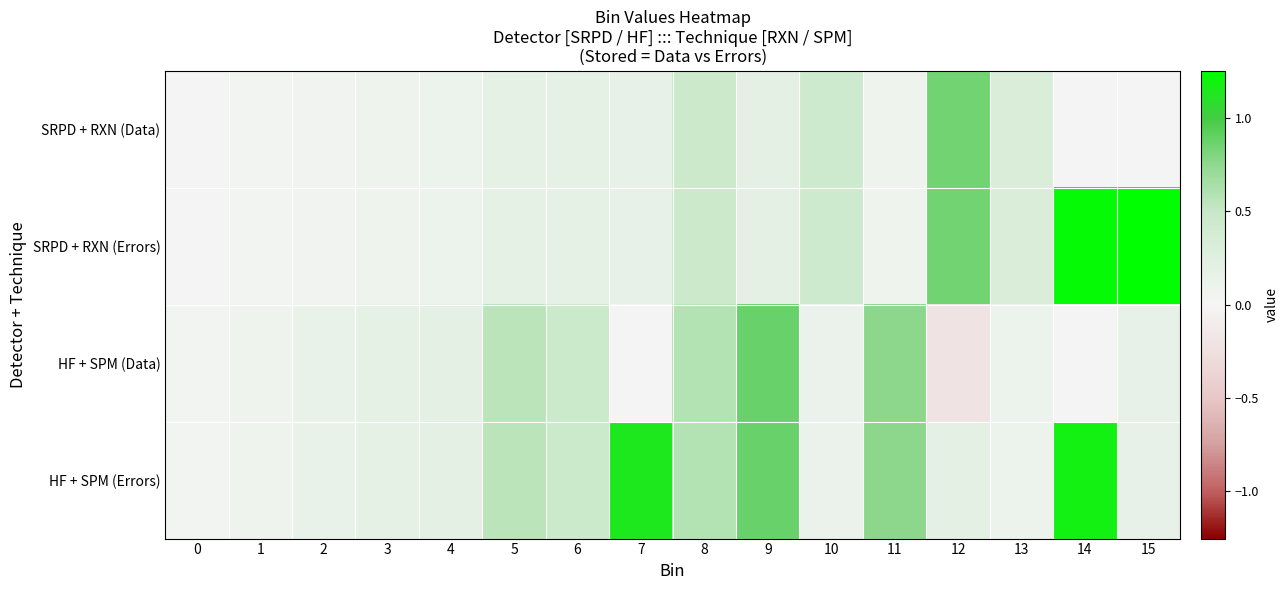

Reading right to left, transcribe all the data shown in this chart.

SRPD + RXN (Data): 15=0.0	14=0.0	13=0.3	12=0.8	11=0.1	10=0.4	9=0.2	8=0.5	7=0.2	6=0.2	5=0.2	4=0.1	3=0.1	2=0.1	1=0.0	0=0.0
SRPD + RXN (Errors): 15=1.3	14=1.2	13=0.3	12=0.8	11=0.1	10=0.4	9=0.2	8=0.5	7=0.2	6=0.2	5=0.2	4=0.1	3=0.1	2=0.1	1=0.0	0=0.0
HF + SPM (Data): 15=0.2	14=0.0	13=0.1	12=-0.2	11=0.8	10=0.1	9=0.9	8=0.6	7=0.0	6=0.5	5=0.6	4=0.2	3=0.2	2=0.1	1=0.1	0=0.0
HF + SPM (Errors): 15=0.2	14=1.2	13=0.1	12=0.2	11=0.8	10=0.1	9=0.9	8=0.6	7=1.1	6=0.5	5=0.6	4=0.2	3=0.2	2=0.1	1=0.1	0=0.0